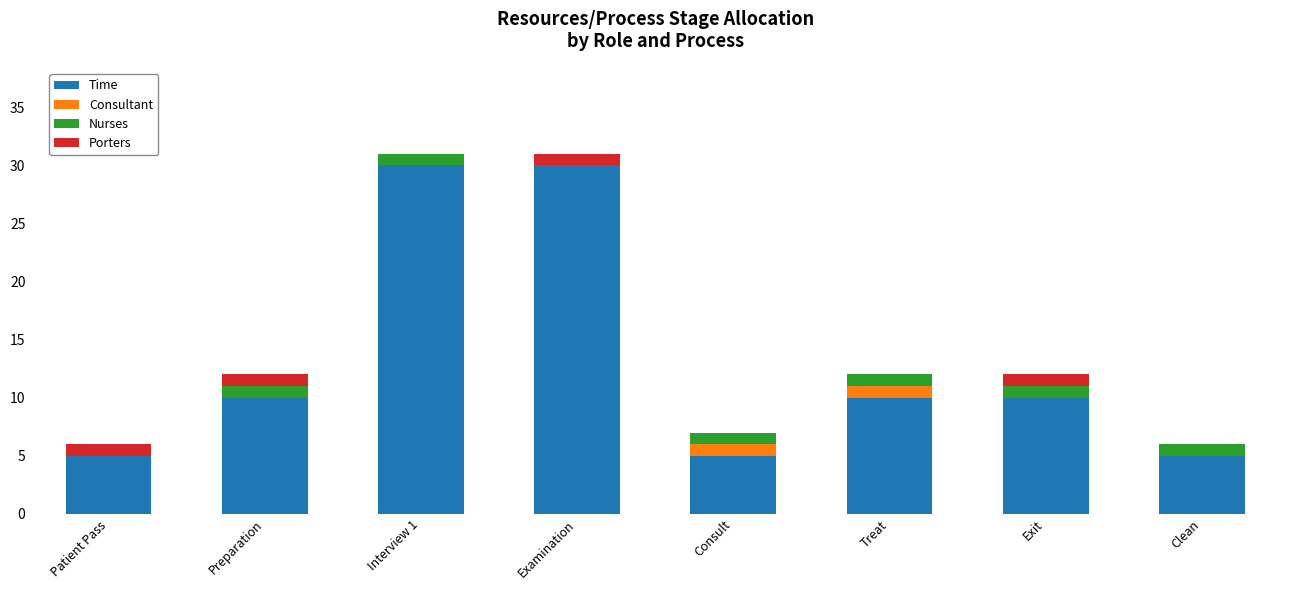

What is the total value across all series at Exit?

12